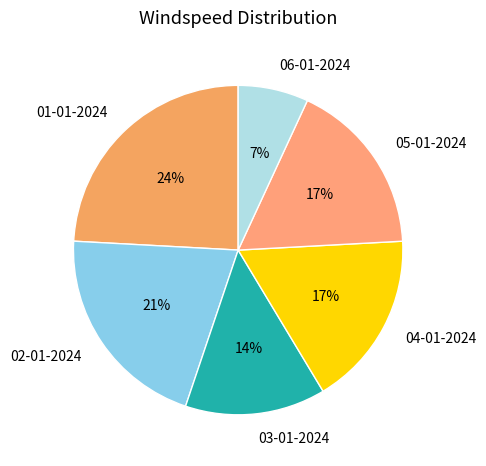

Does 01-01-2024 represent more than half of the total?

No